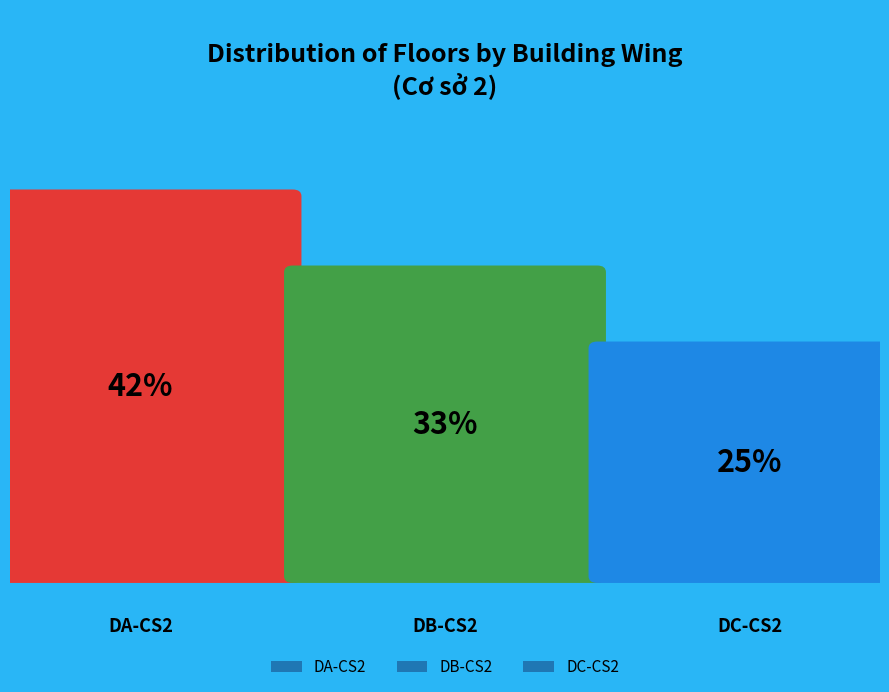

Which slice is the largest?

DA-CS2